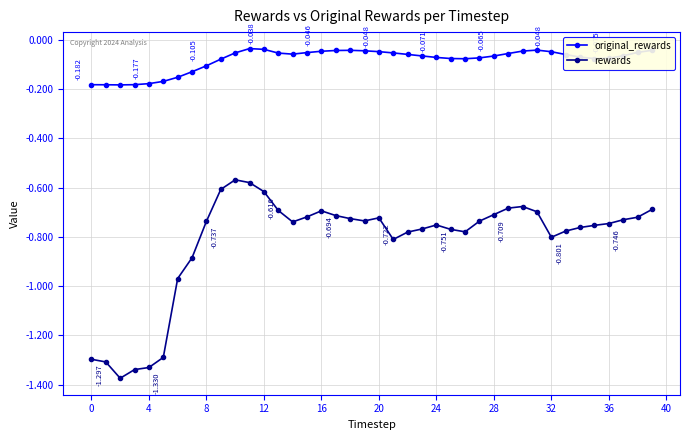

List the series in order of their peak value, lowest first.

rewards, original_rewards